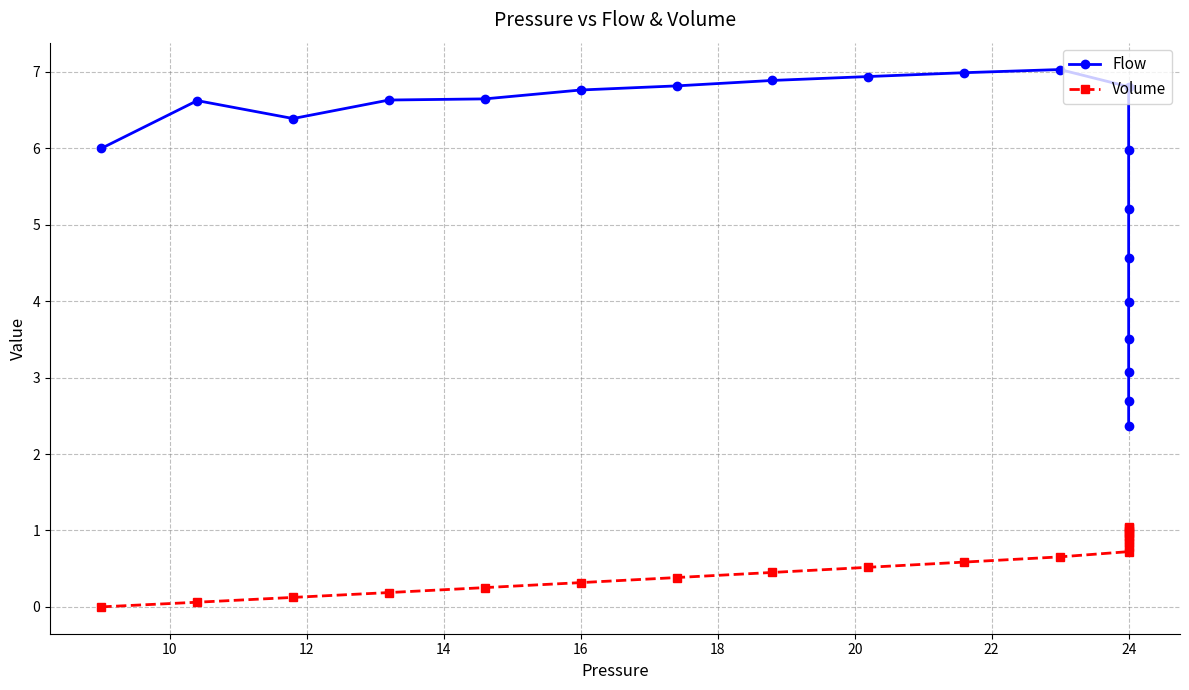

What are all the series names shown in the legend?

Flow, Volume